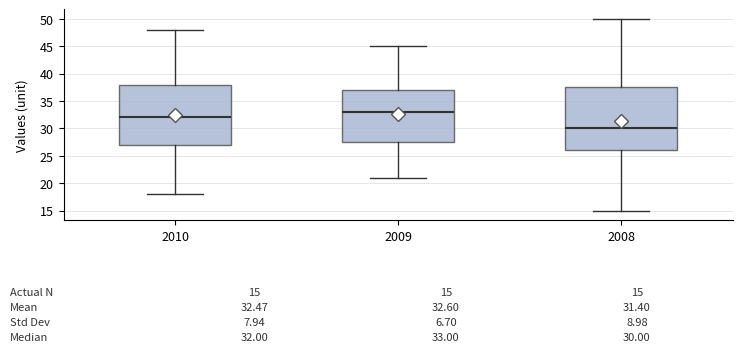

Which box's median line is the highest?

2009